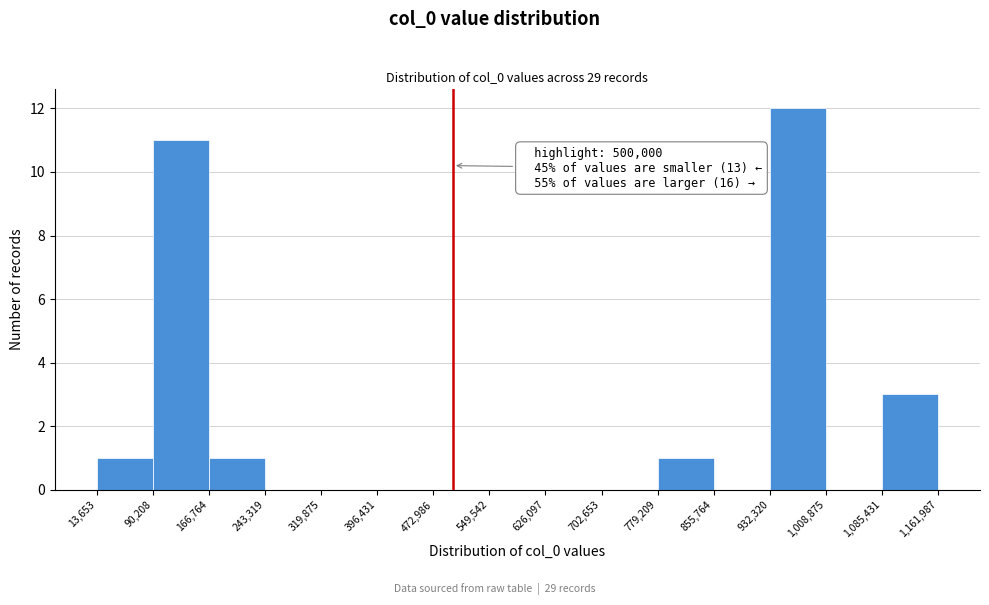

Which range on the x-axis has the tallest bar?

932,320 to 1,008,875